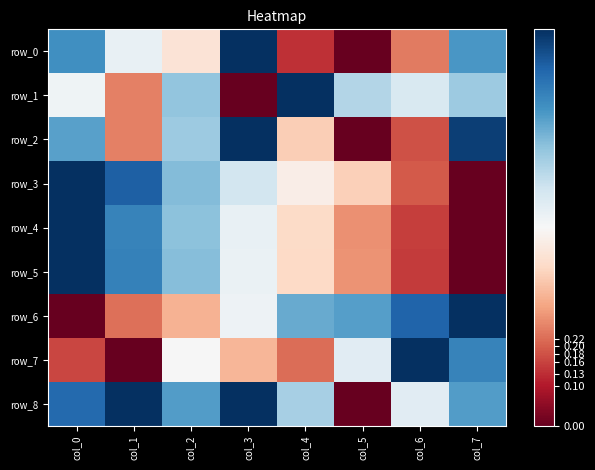

Which has a higher value, col_1 or col_0?

col_0